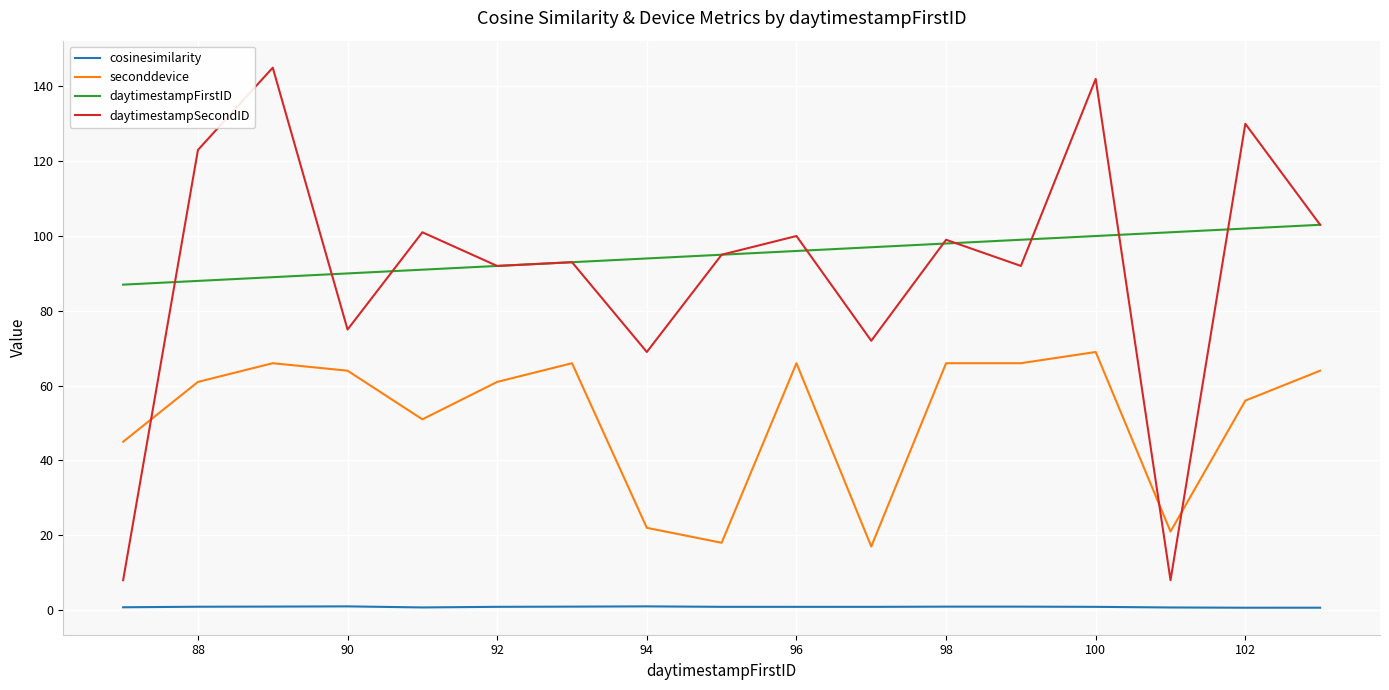

What is the maximum value shown in the chart?

145.0